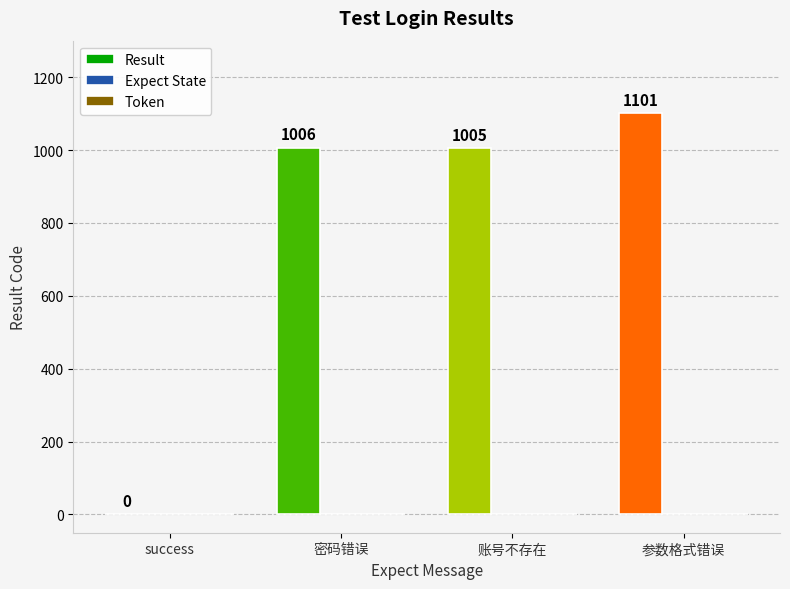

What is the sum of the values at 密码错误 and success?

1006